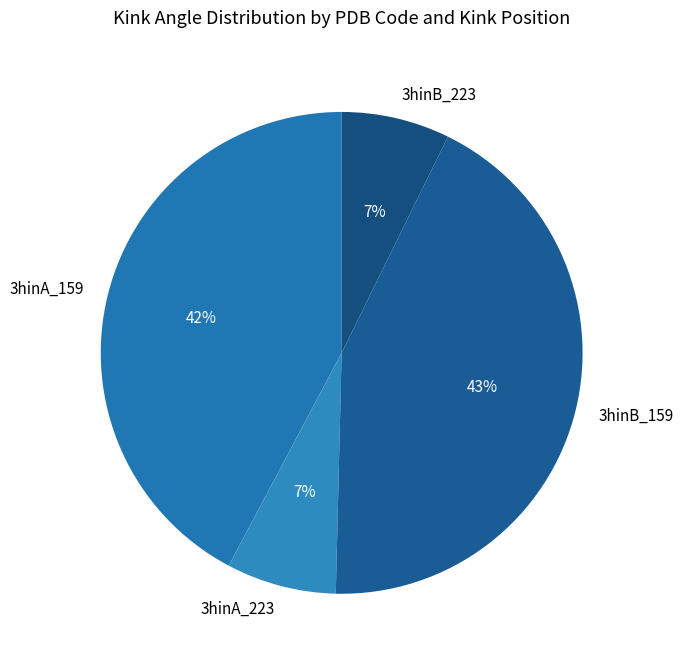

Does 3hinA_159 account for over 50% of the chart?

No